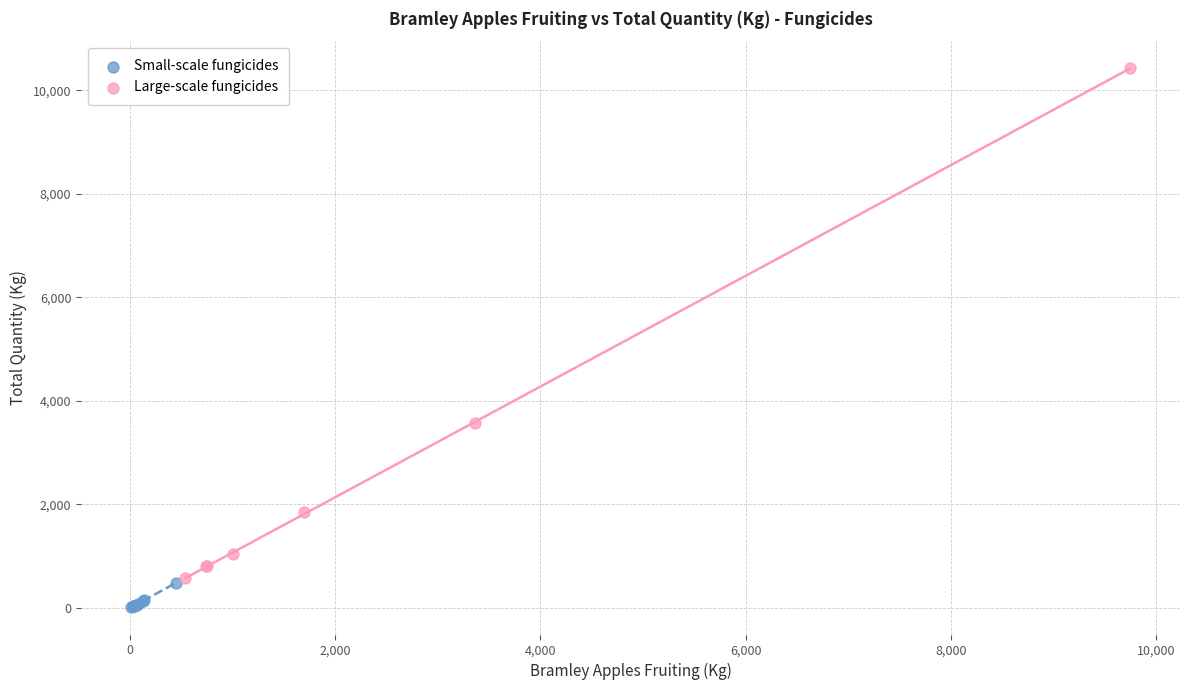

Which series reaches the maximum Y coordinate?

Large-scale fungicides